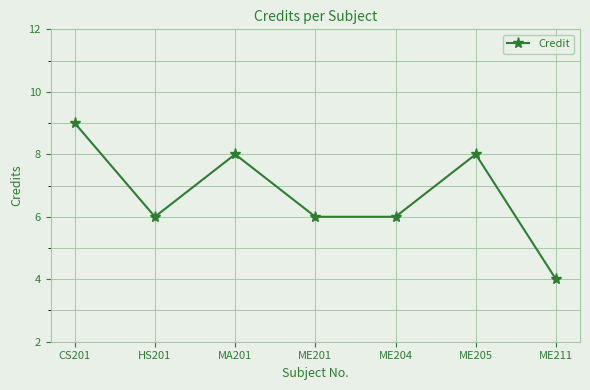

What position from the right is ME205?

2